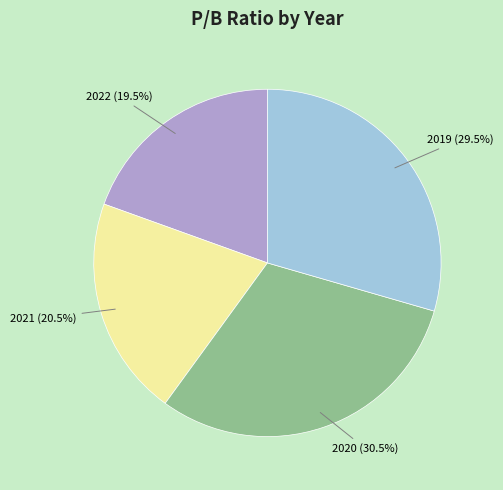

What percentage do 2020 and 2021 together represent?

51.0%